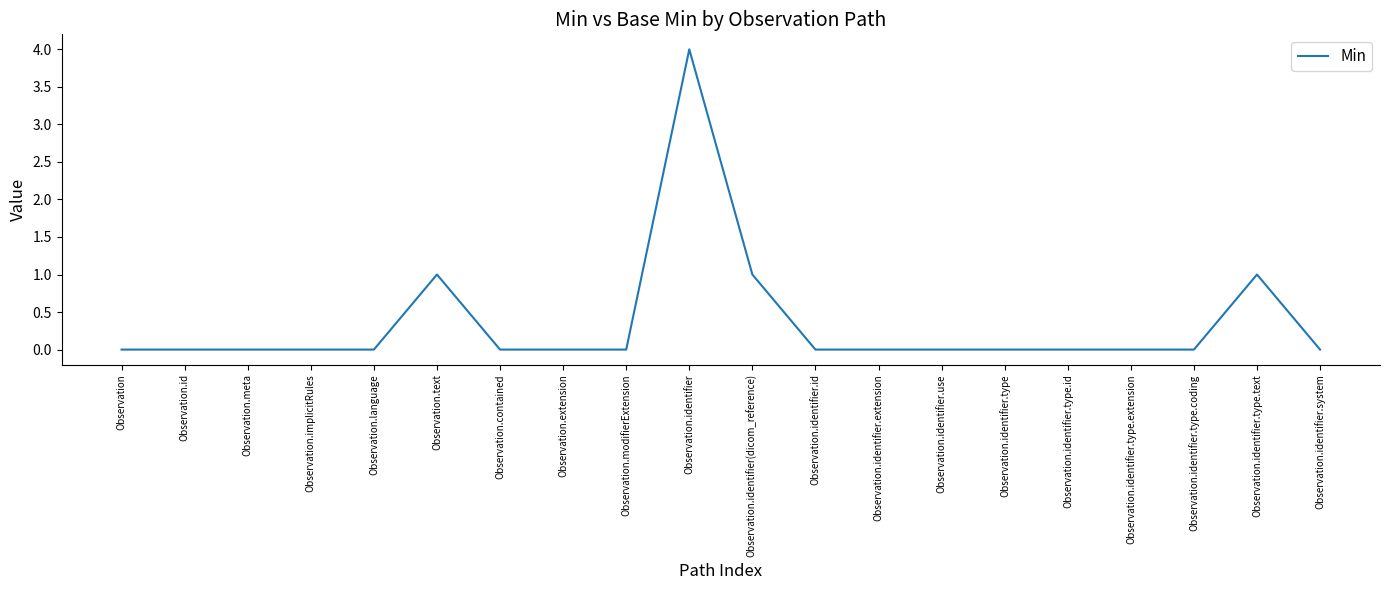

True or false: the data shows -1 at Observation.identifier.id.

False